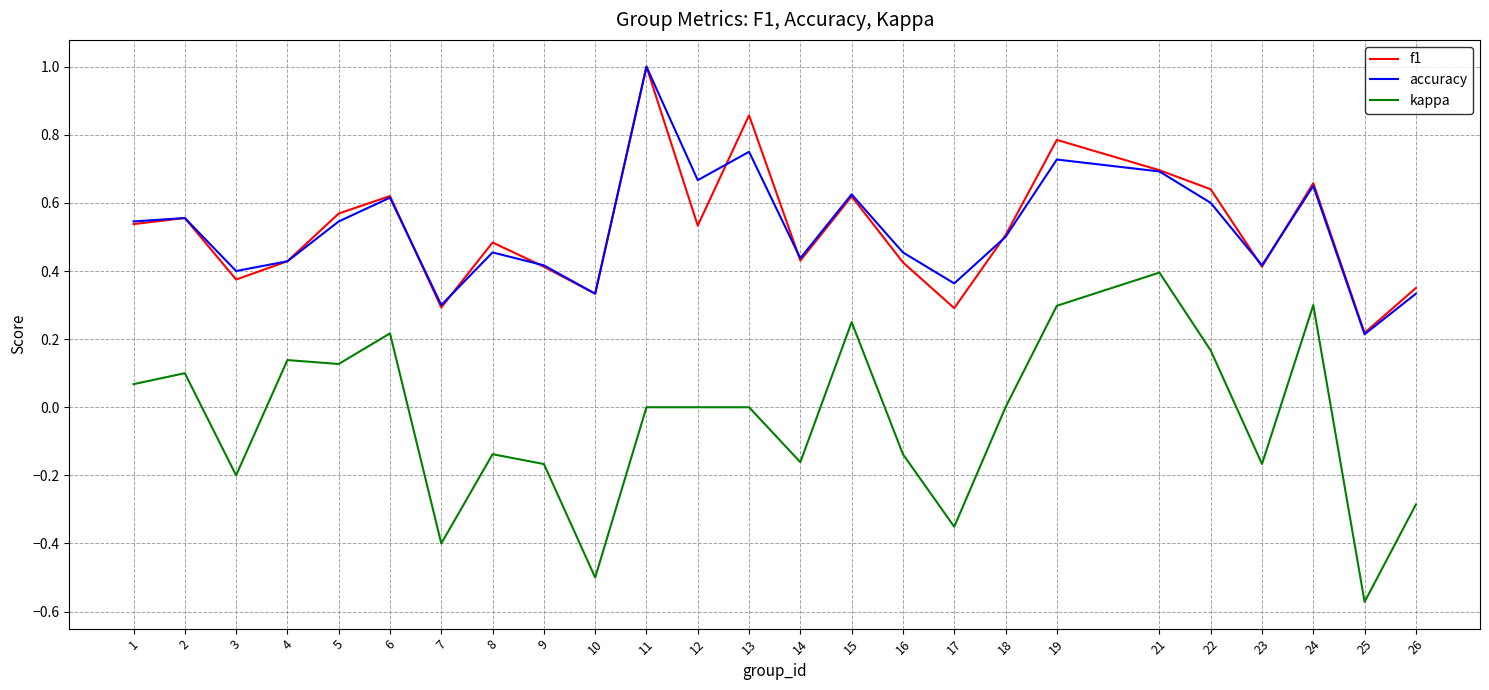

Which category has the highest value across all series?

11